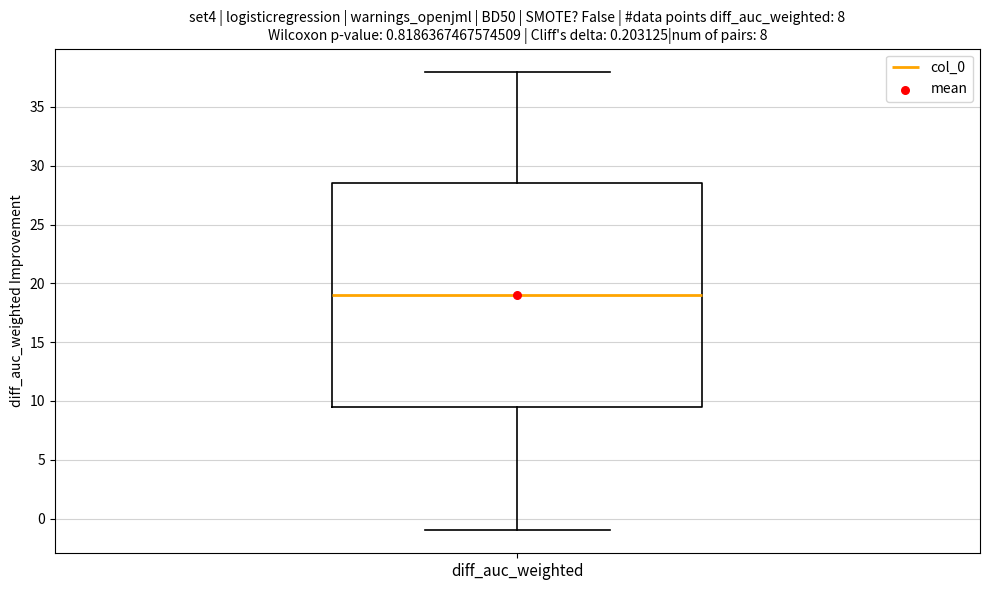

Transcribe this box plot: give where the median line is, the range the box spans, and where the two whiskers end, as read against the y-axis. The values are not printed on the chart, so give them approximately, as read against the axis.

median 19.0, box 9.5 to 28.5, whiskers -1.0 to 38.0